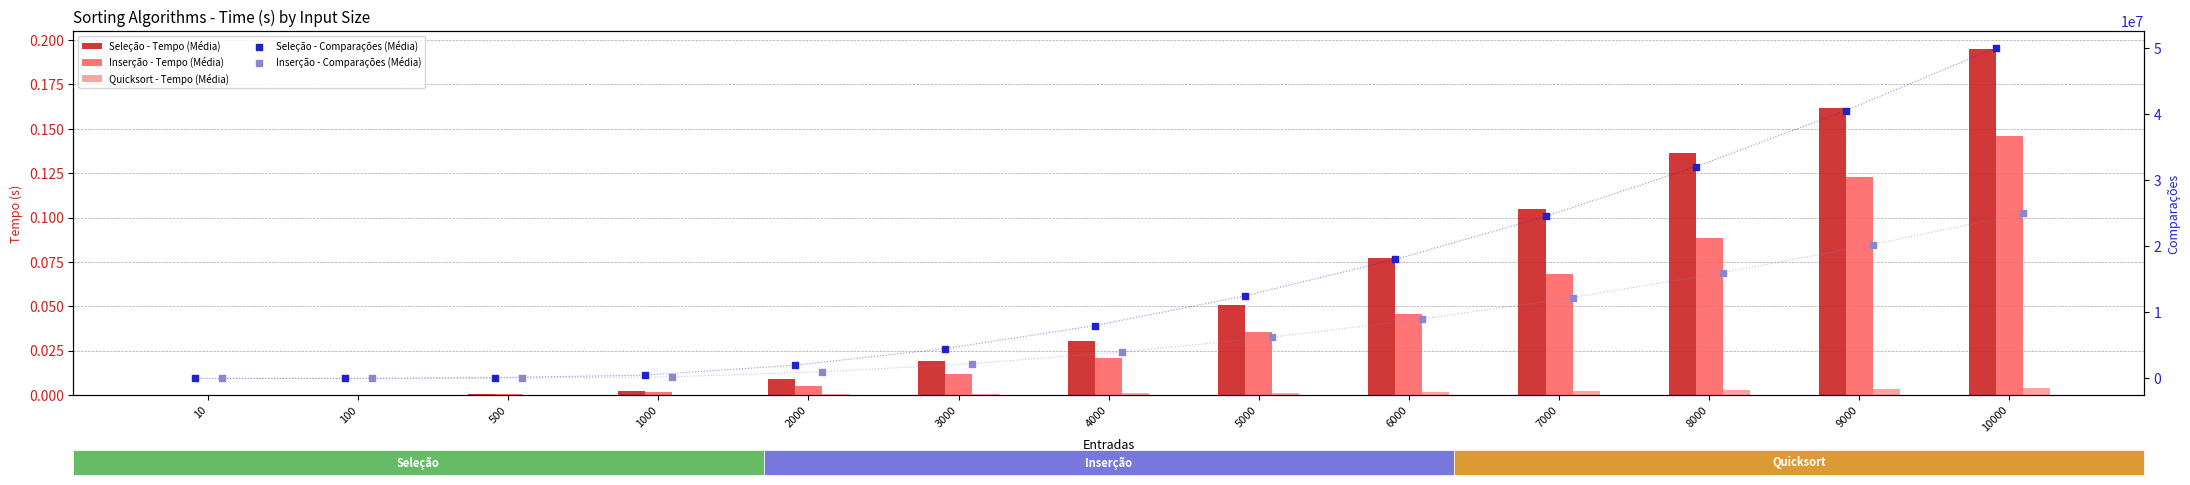

At which category is the sum across all series the highest?

10000